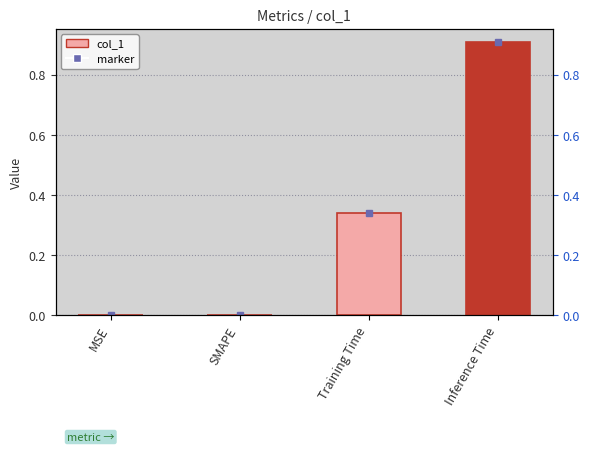

True or false: the data shows 0.4 at Inference Time.

False